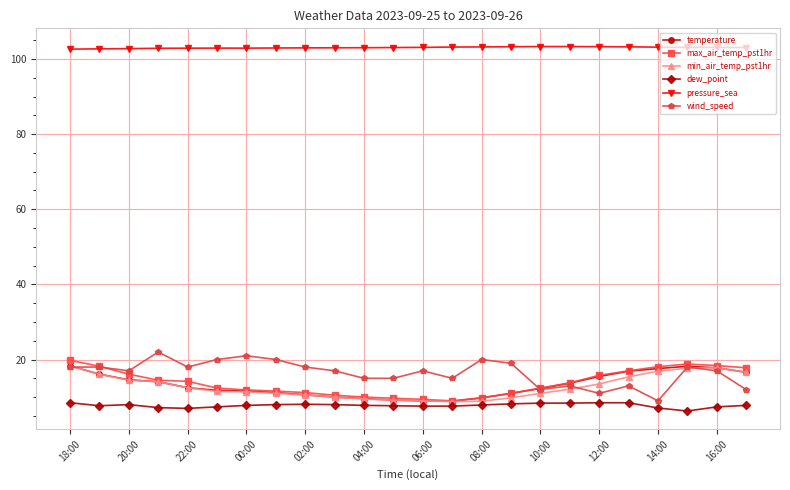

What is the greatest value displayed?

103.3